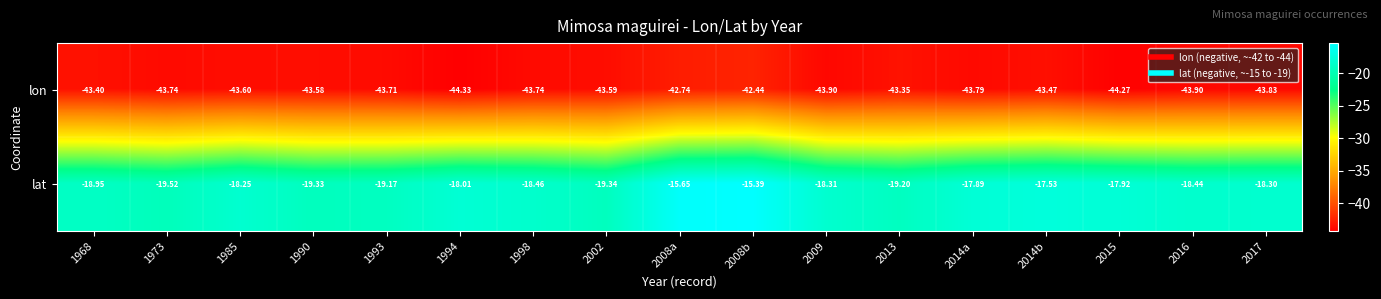

What is the total value across all series at 2009?

-62.2